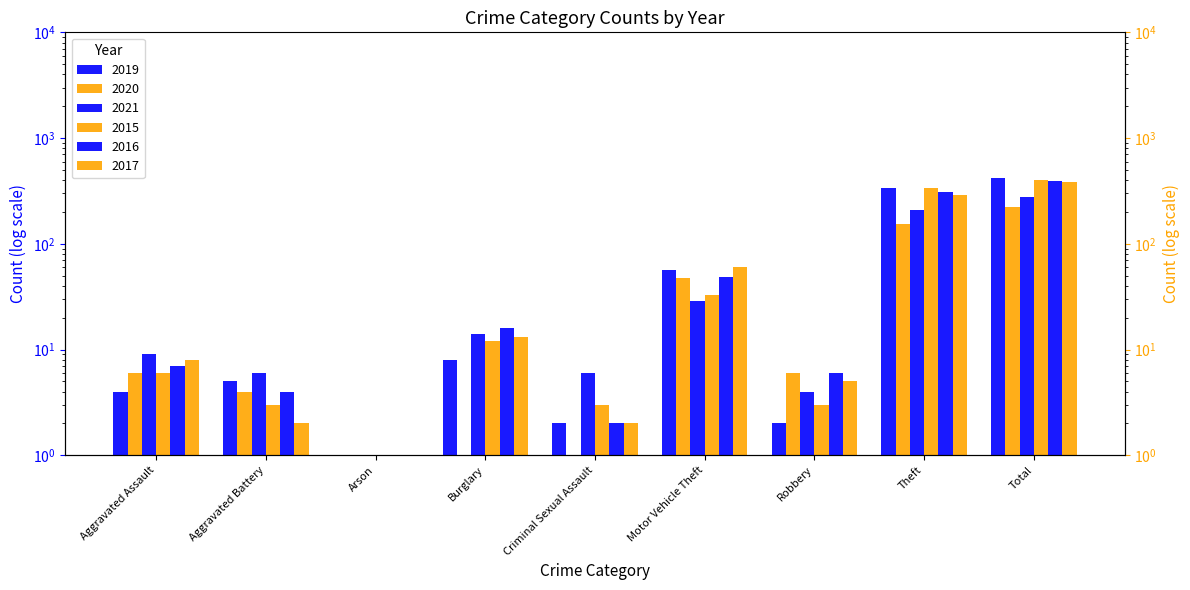

Reading right to left, extract all data points from this chart.

2019: Total=416.0	Theft=338.0	Robbery=2.0	Motor Vehicle Theft=56.0	Criminal Sexual Assault=2.0	Burglary=8.0	Arson=1.0	Aggravated Battery=5.0	Aggravated Assault=4.0
2020: Total=221.0	Theft=155.0	Robbery=6.0	Motor Vehicle Theft=48.0	Criminal Sexual Assault=1.0	Burglary=1.0	Arson=0.5	Aggravated Battery=4.0	Aggravated Assault=6.0
2021: Total=280.0	Theft=209.0	Robbery=4.0	Motor Vehicle Theft=29.0	Criminal Sexual Assault=6.0	Burglary=14.0	Arson=0.5	Aggravated Battery=6.0	Aggravated Assault=9.0
2015: Total=399.0	Theft=338.0	Robbery=3.0	Motor Vehicle Theft=33.0	Criminal Sexual Assault=3.0	Burglary=12.0	Arson=0.5	Aggravated Battery=3.0	Aggravated Assault=6.0
2016: Total=393.0	Theft=309.0	Robbery=6.0	Motor Vehicle Theft=49.0	Criminal Sexual Assault=2.0	Burglary=16.0	Arson=0.5	Aggravated Battery=4.0	Aggravated Assault=7.0
2017: Total=382.0	Theft=292.0	Robbery=5.0	Motor Vehicle Theft=60.0	Criminal Sexual Assault=2.0	Burglary=13.0	Arson=0.5	Aggravated Battery=2.0	Aggravated Assault=8.0